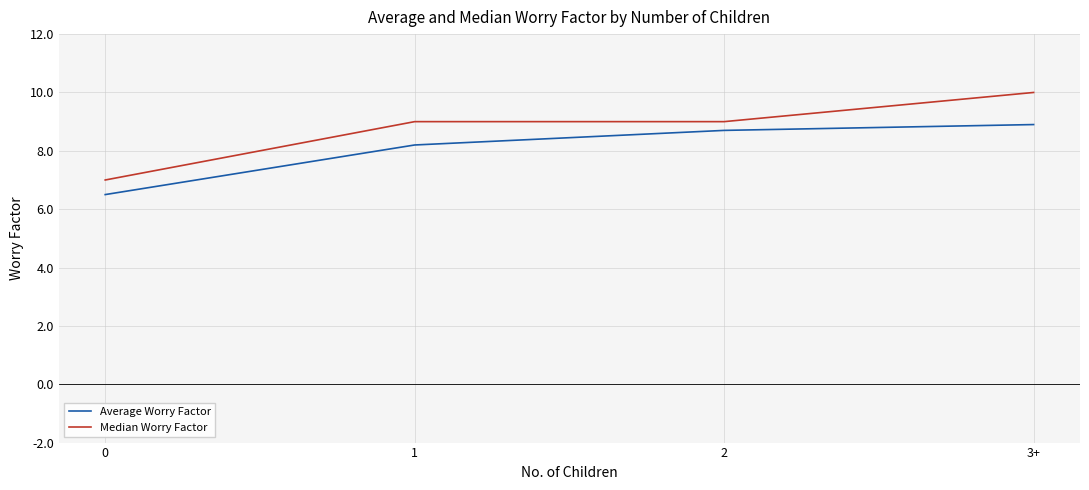

Rank the categories by Average Worry Factor value from lowest to highest.

0, 1, 2, 3+